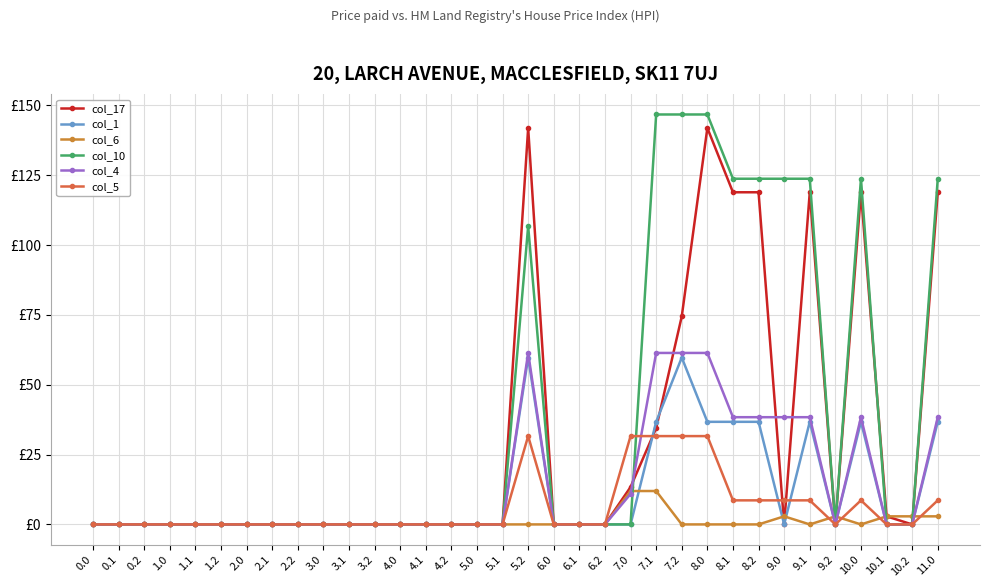

What are all the series names shown in the legend?

col_17, col_1, col_6, col_10, col_4, col_5